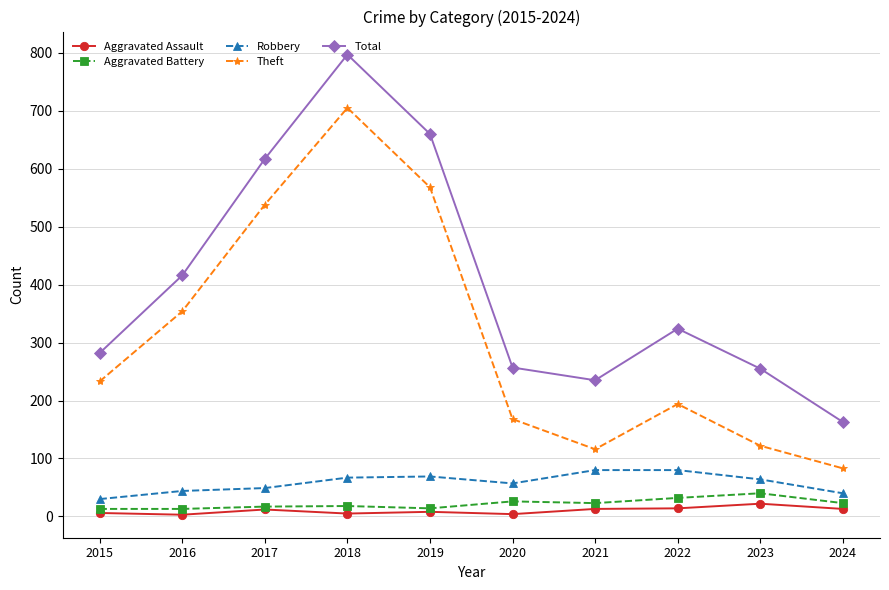

What is the value of the Robbery point at the 8th from the left?

80